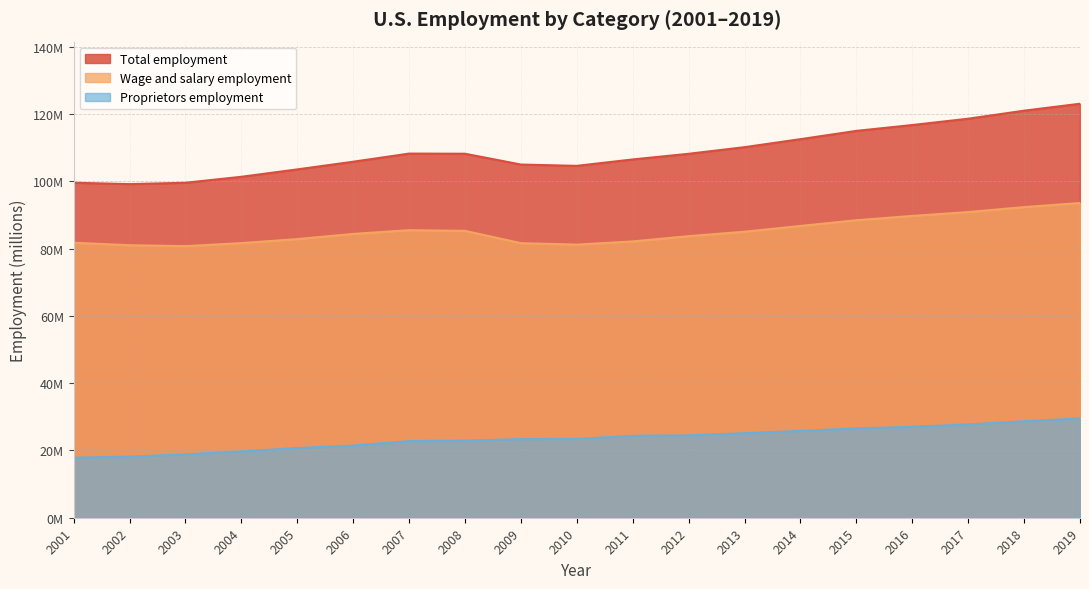

At which category does Wage and salary employment reach its first local peak?

2007